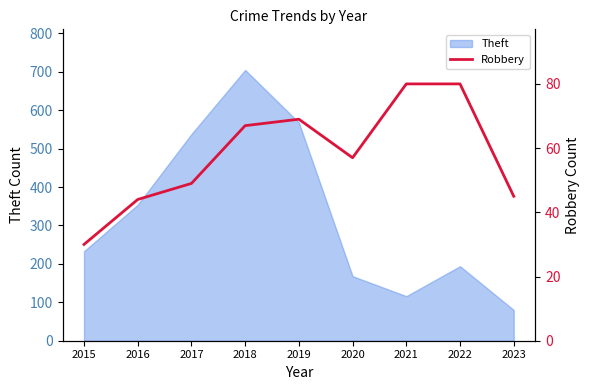

True or false: the data shows 47 at 2015.

False